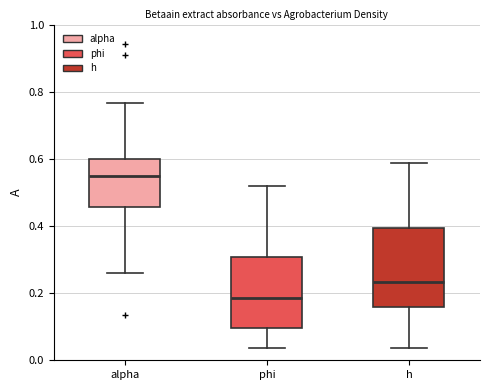

Which box is the tallest, from its lower edge to its upper edge?

h